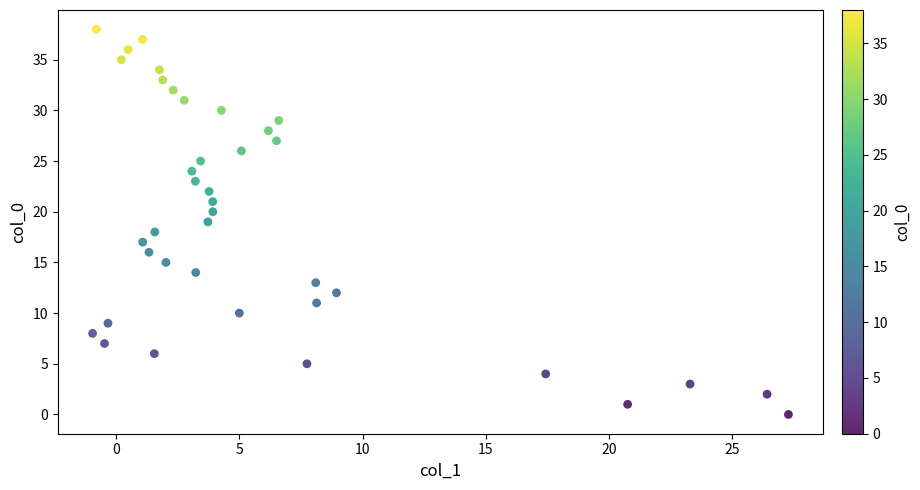

What is the range of Y values (max minus min)?

38